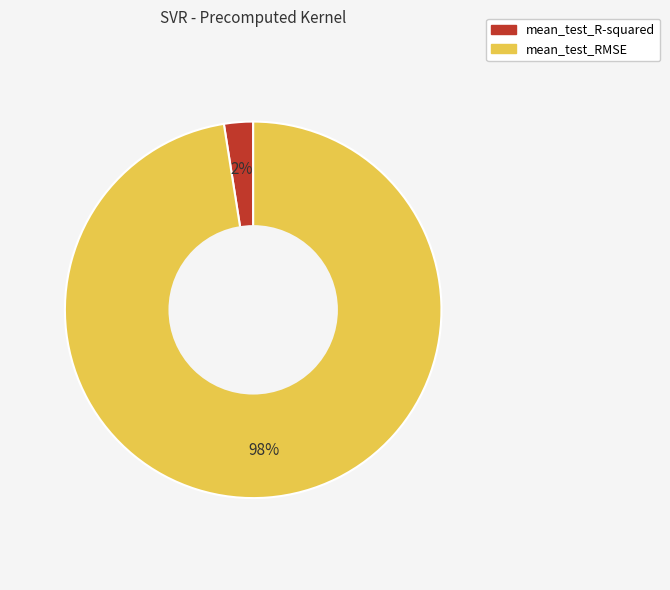

How many segments does this pie chart have?

2